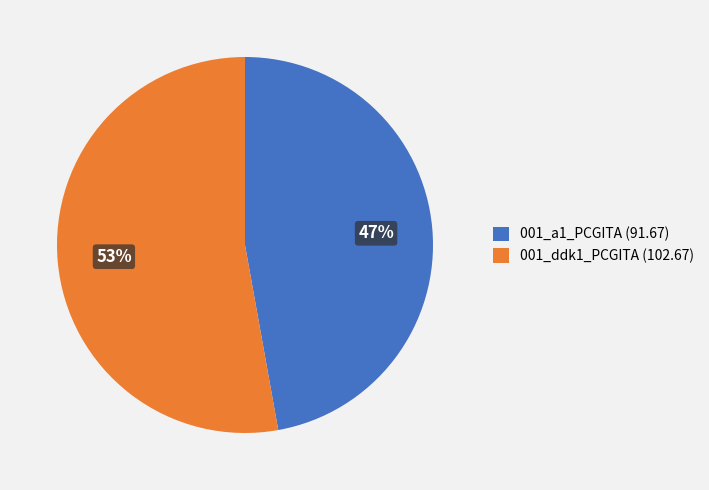

Rank the categories by value from highest to lowest.

001_ddk1_PCGITA, 001_a1_PCGITA